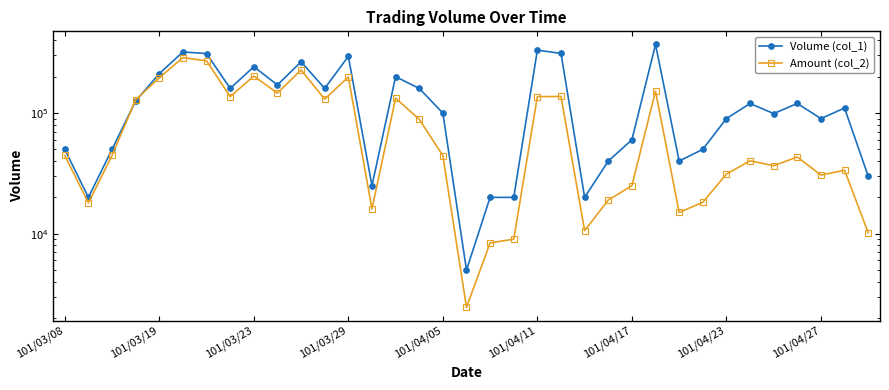

At how many categories does at least one series exceed 286559?

6